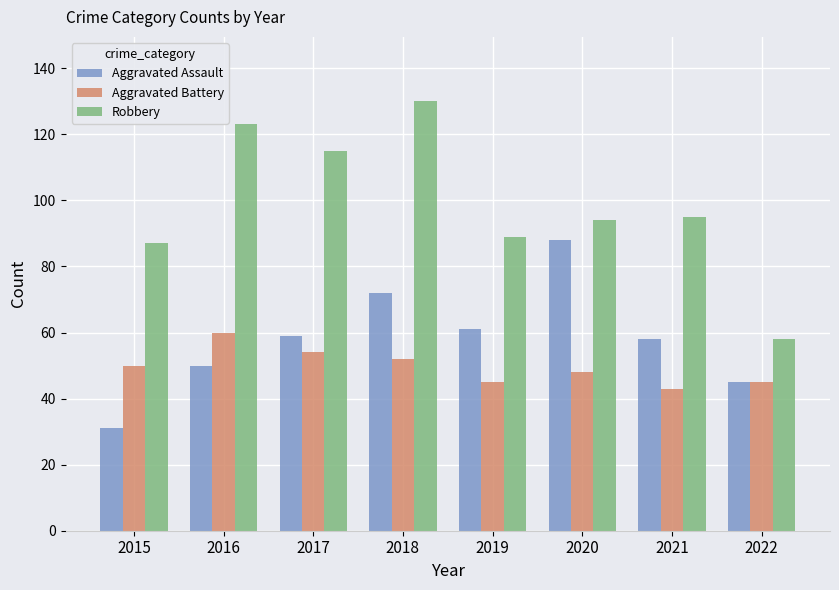

Which series has the widest spread of values?

Robbery